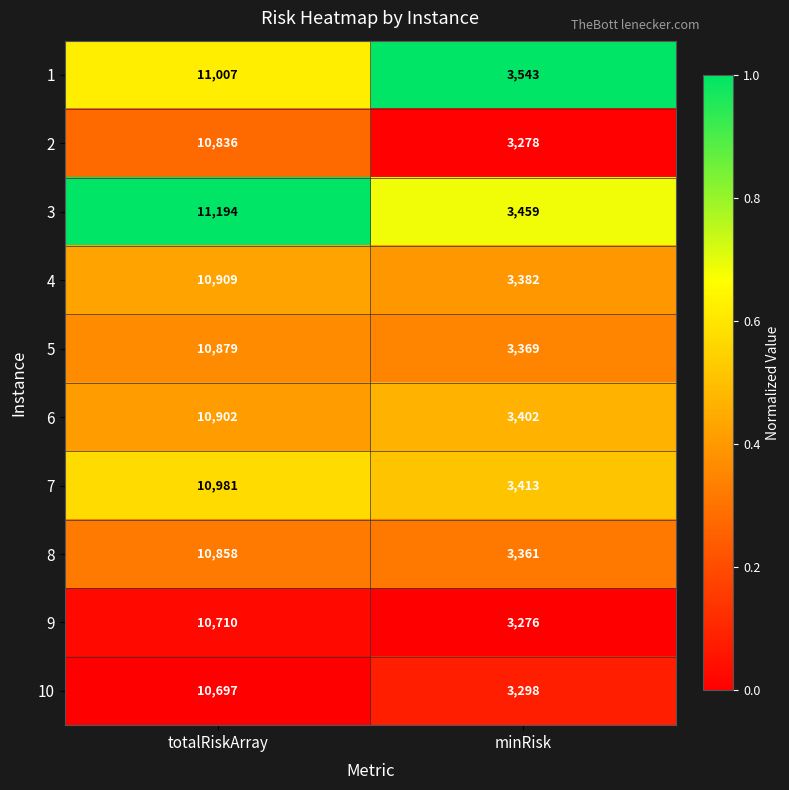

The 7 series shows 2769 at totalRiskArray. True or false?

False